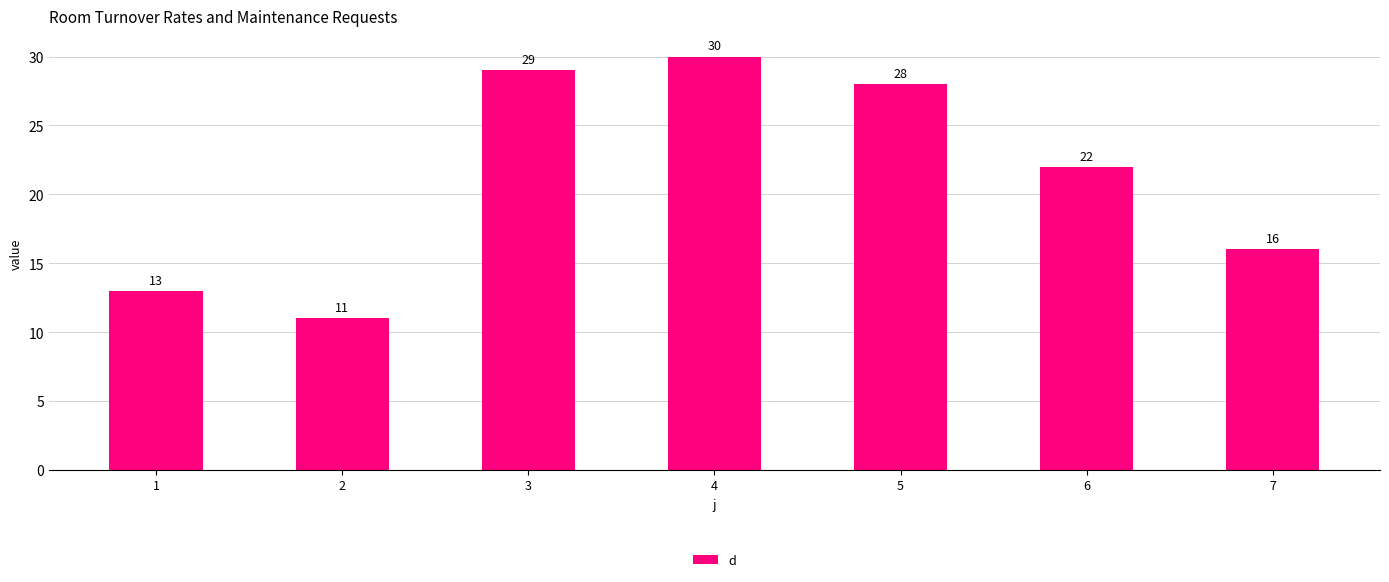

List the labels in order of value, smallest first.

2, 1, 7, 6, 5, 3, 4